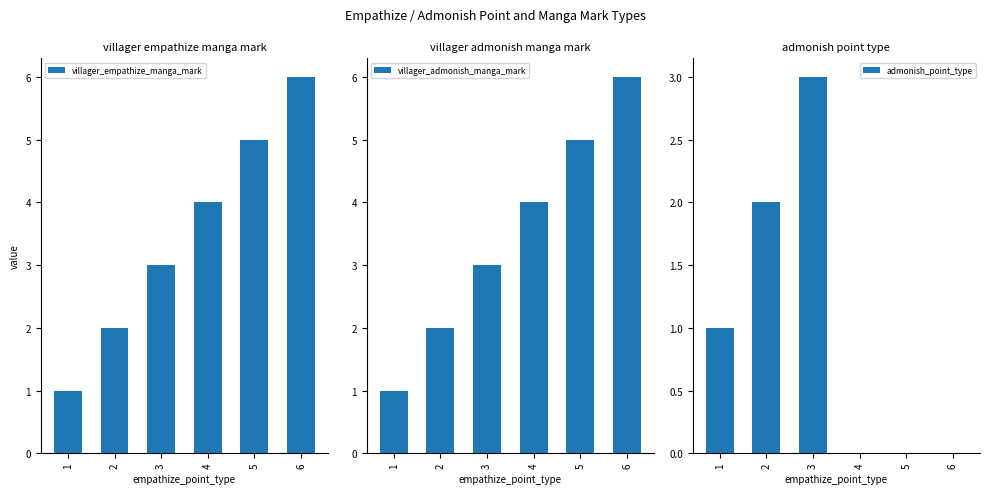

Is it true that villager_empathize_manga_mark equals 1 at 6?

False